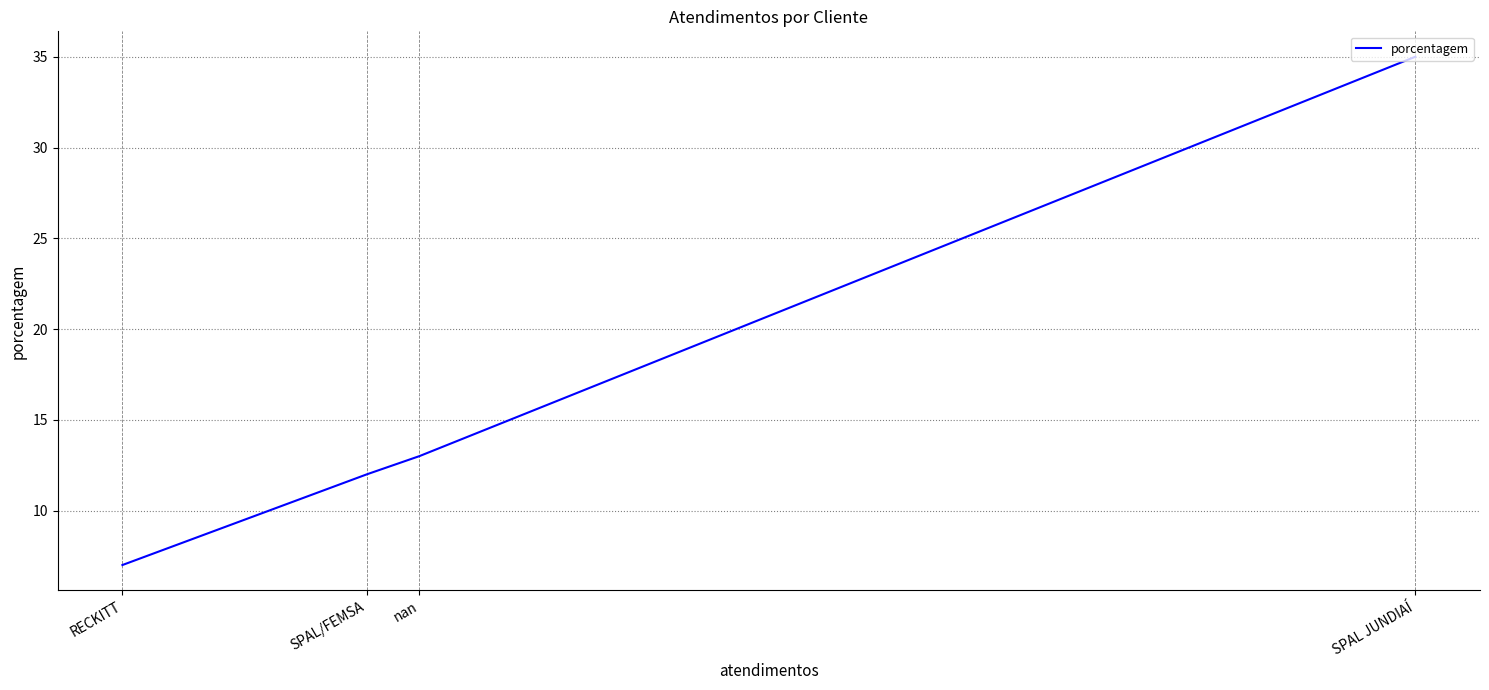

What is the change in value from nan to SPAL/FEMSA?

-1